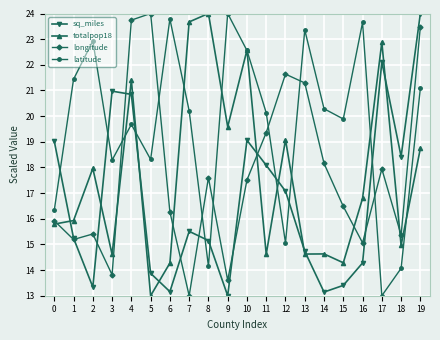

What is the value of the sq_miles point at the 12th from the left?

18.1